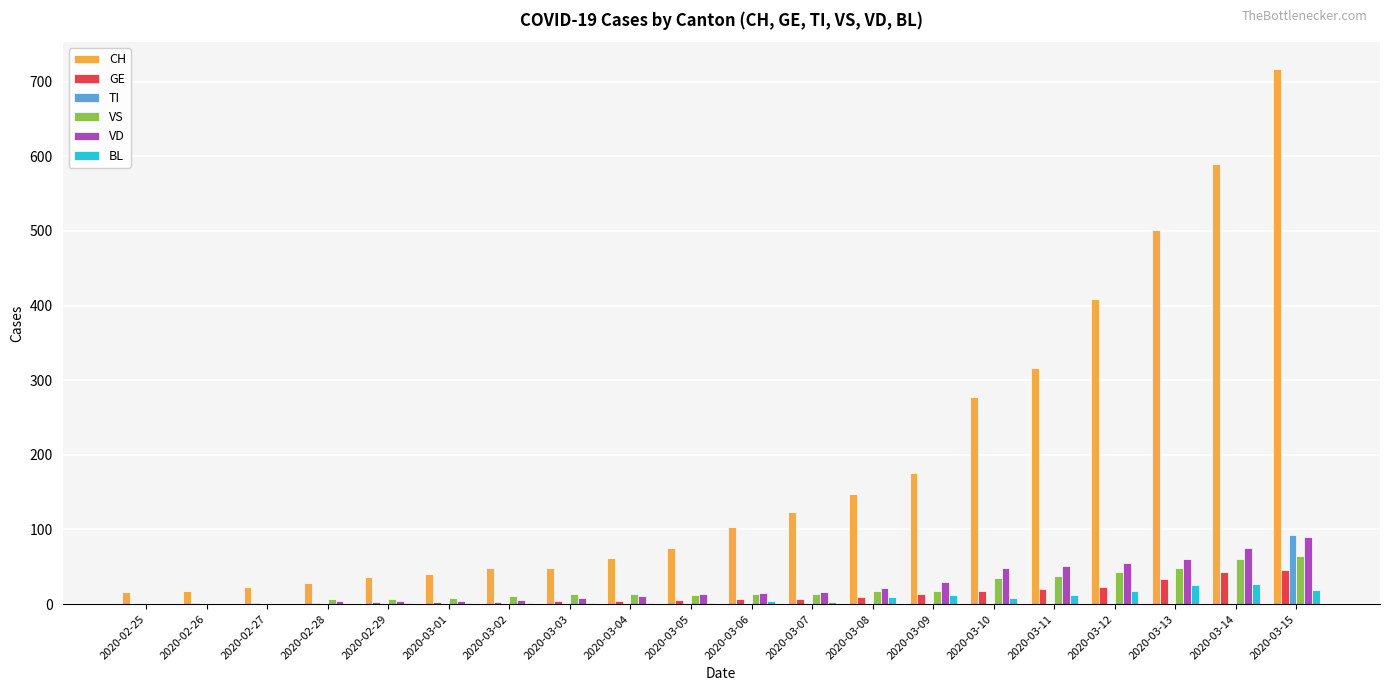

Is the value of BL at 2020-03-03 greater than the value of CH at 2020-03-14?

No